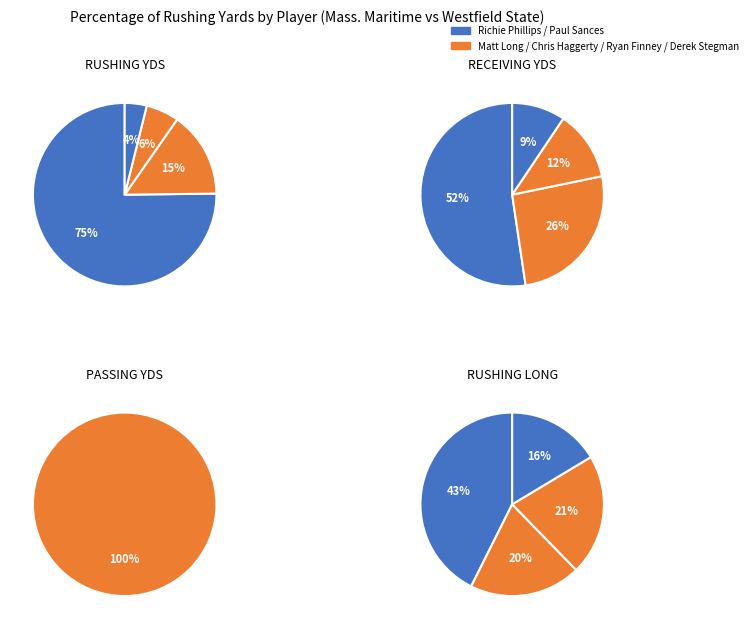

To the nearest percent, what is the difference between the largest and smallest slice percentages?

71%